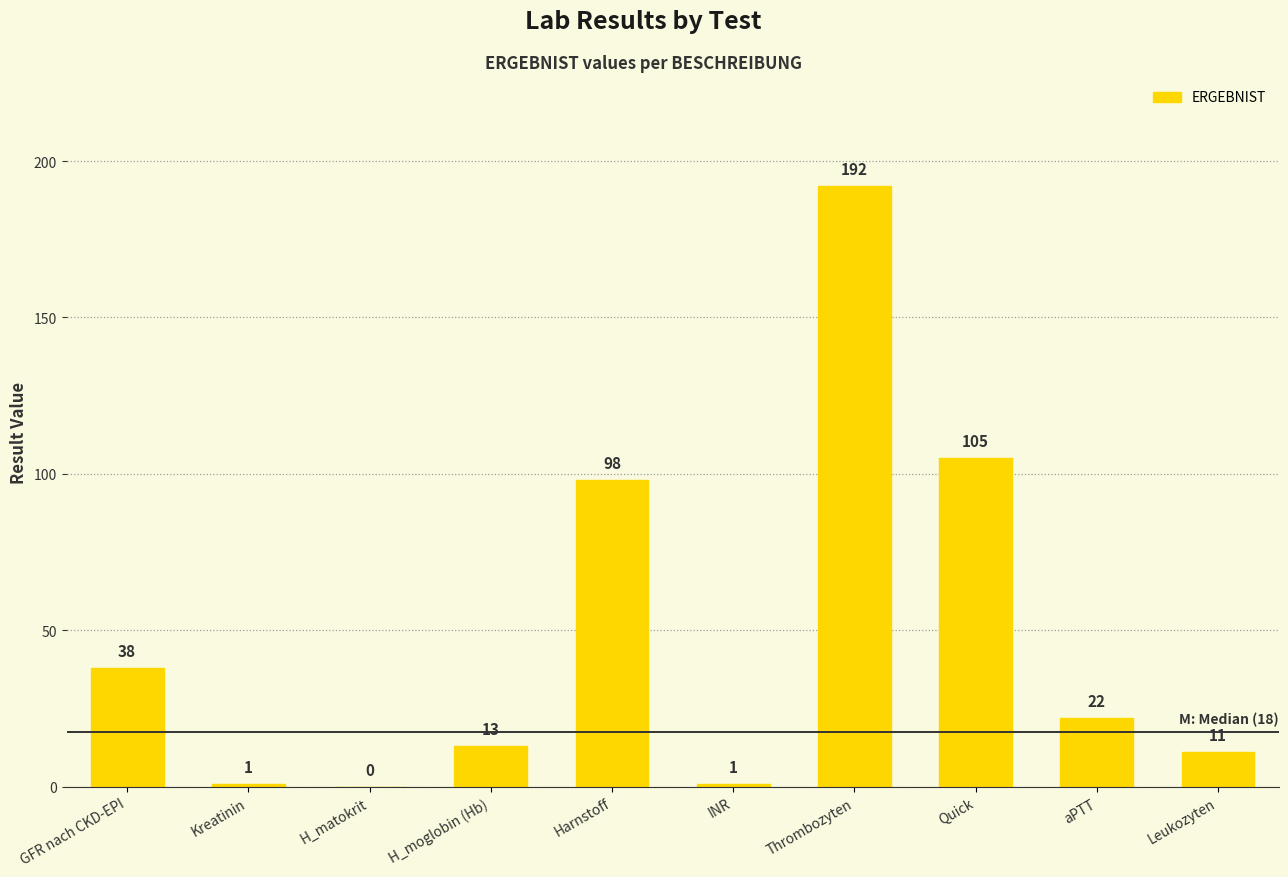

What is the greatest value displayed?

192